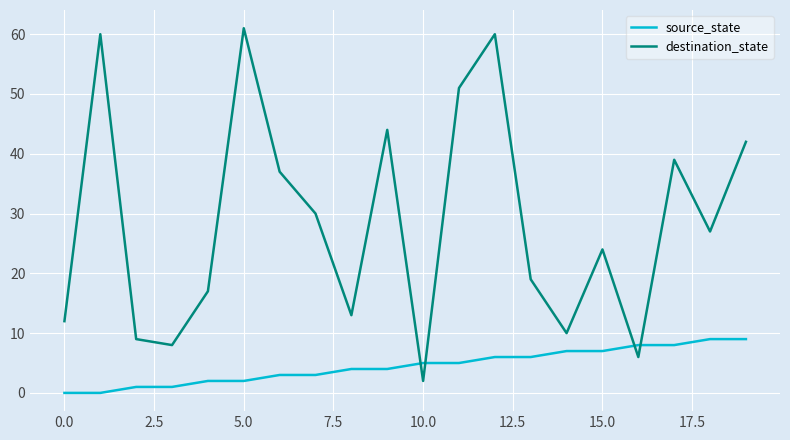

Rank the series by their average value, from highest to lowest.

destination_state, source_state